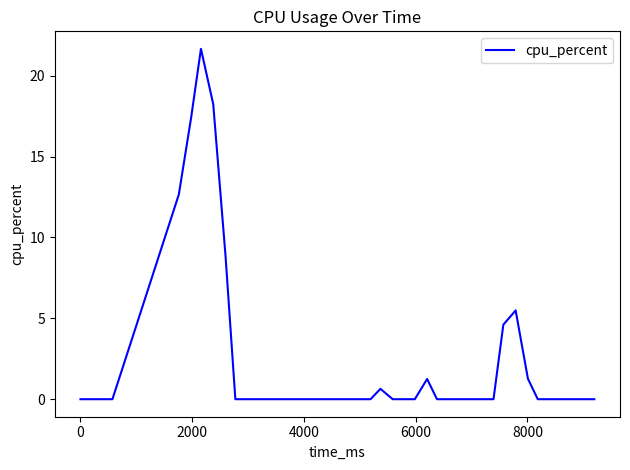

True or false: the data has more than 2 interior local peaks.

True